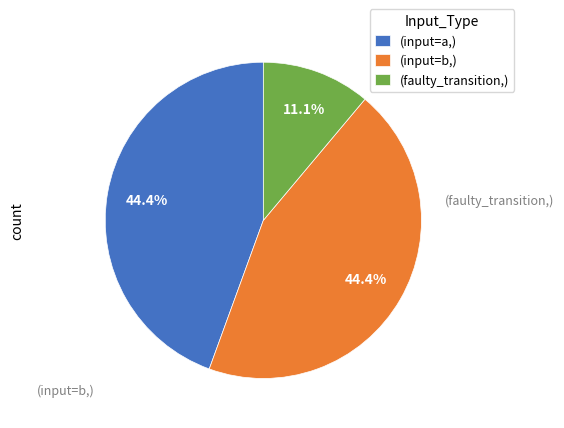

Does (faulty_transition,) account for over 50% of the chart?

No